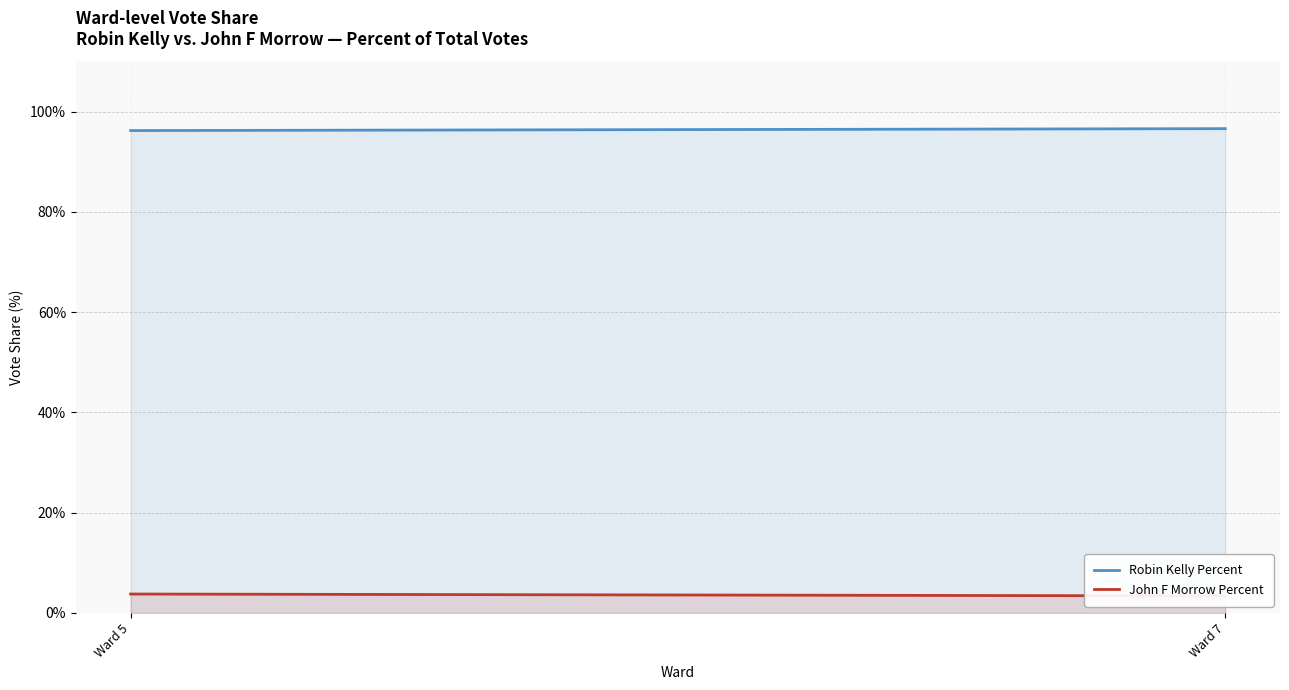

Reading left to right, transcribe all the data shown in this chart.

Robin Kelly Percent: Ward 5=96.2	Ward 7=96.6
John F Morrow Percent: Ward 5=3.8	Ward 7=3.4